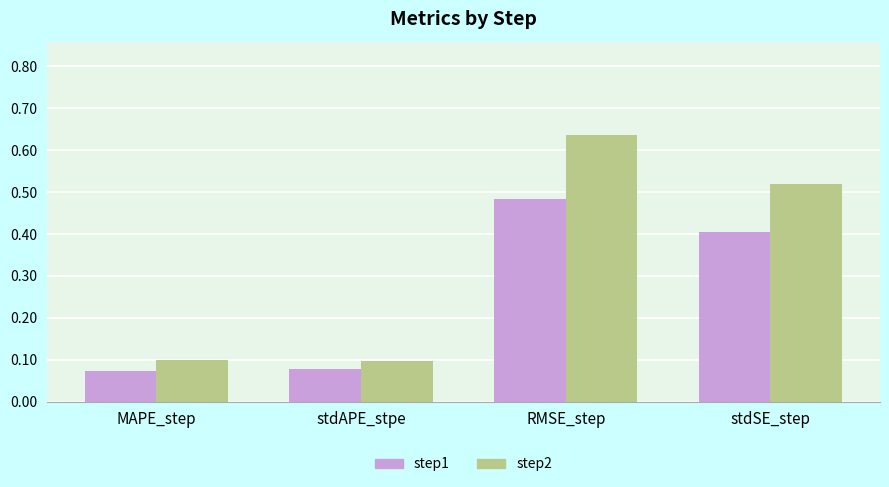

List the series in order of their overall mean, lowest first.

step1, step2